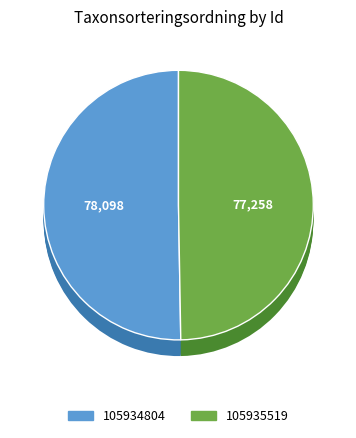

How many segments does this pie chart have?

2